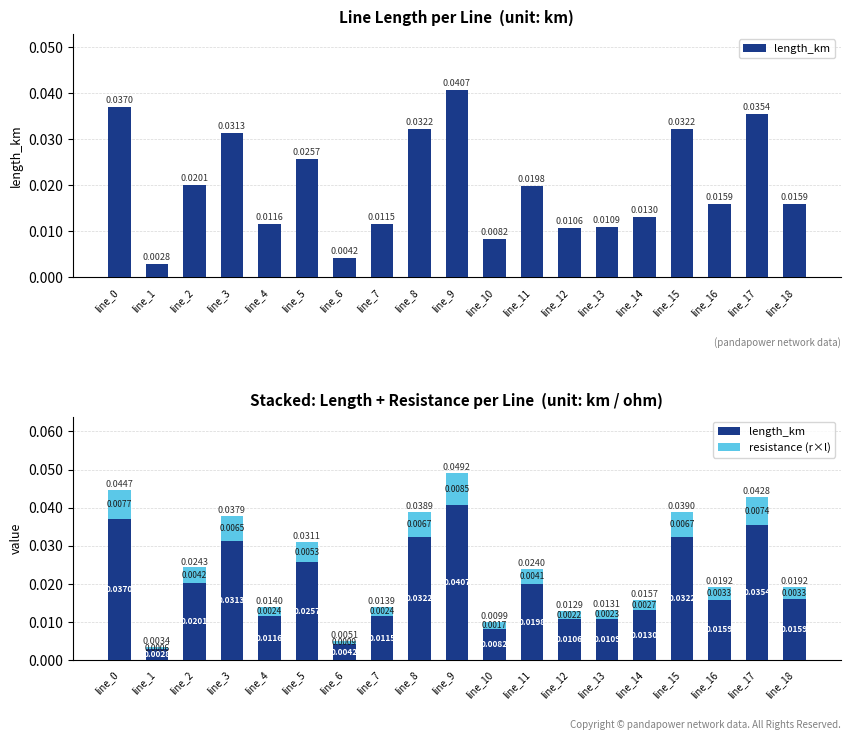

How many data points does each series have?

19